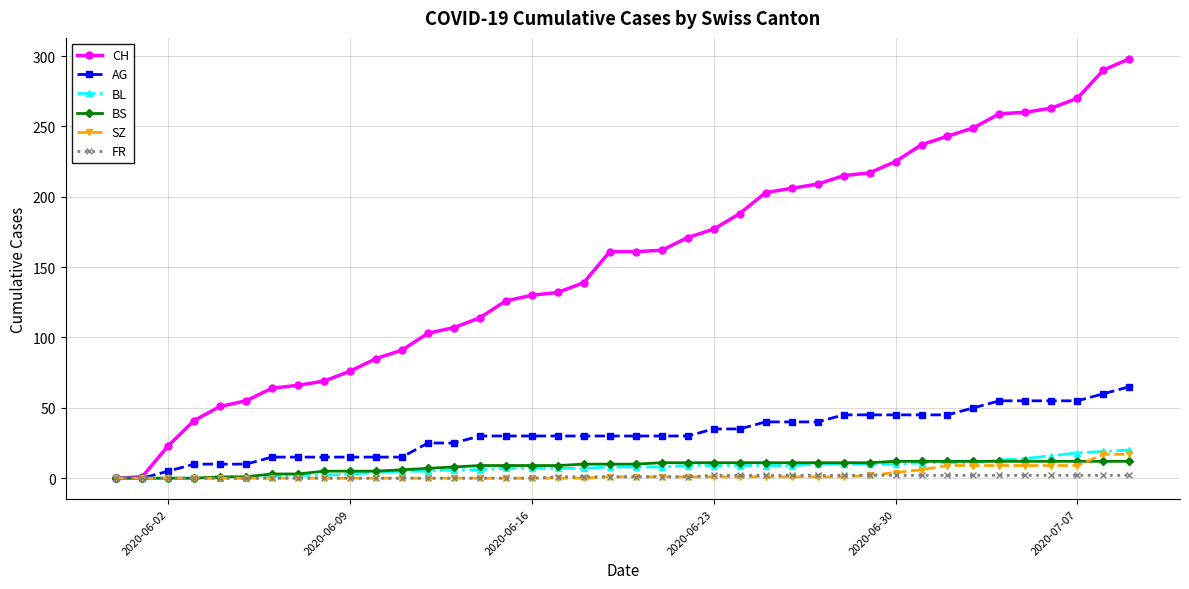

What is the maximum value for BL?

20